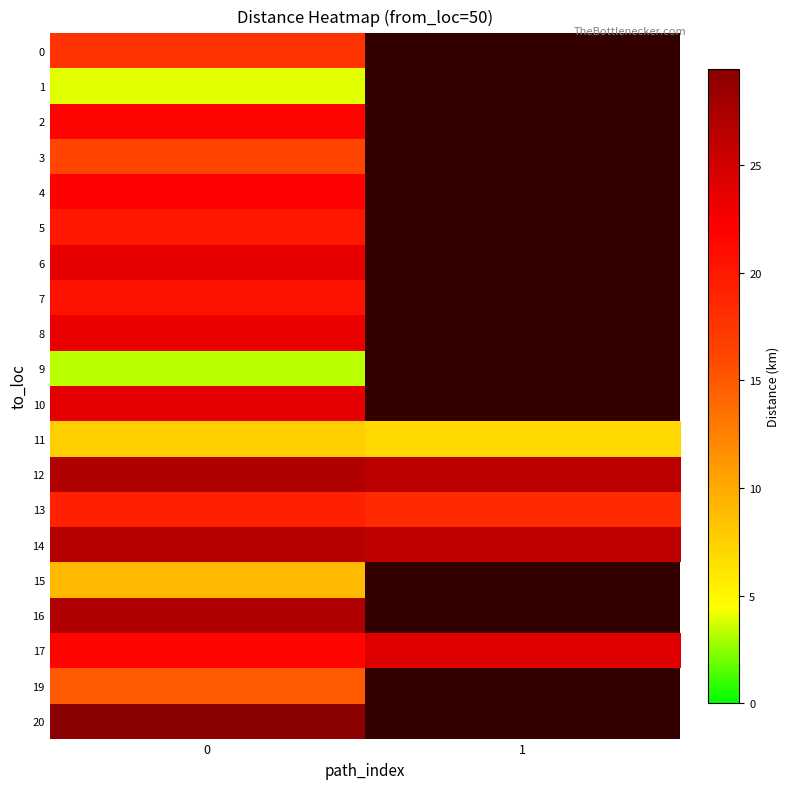

How many positive values does the 3 series have?

1